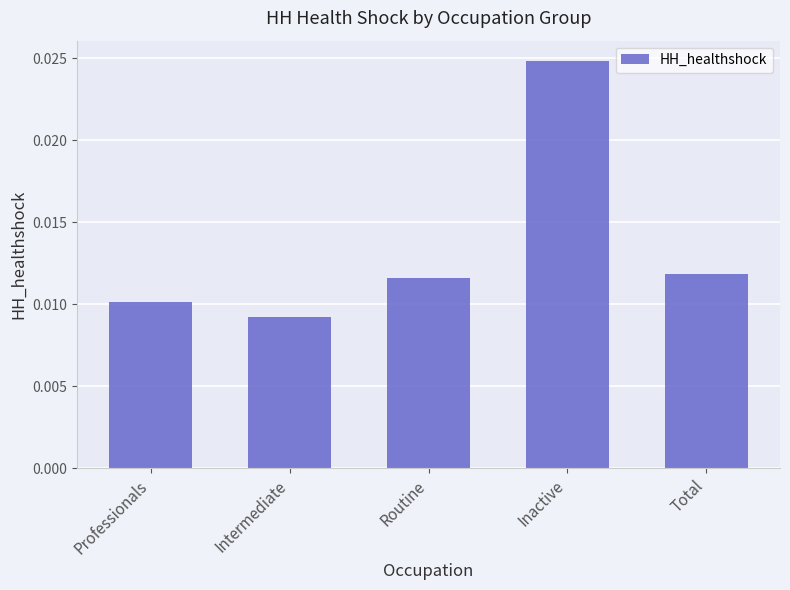

At which category does the chart reach its peak across all series?

Inactive